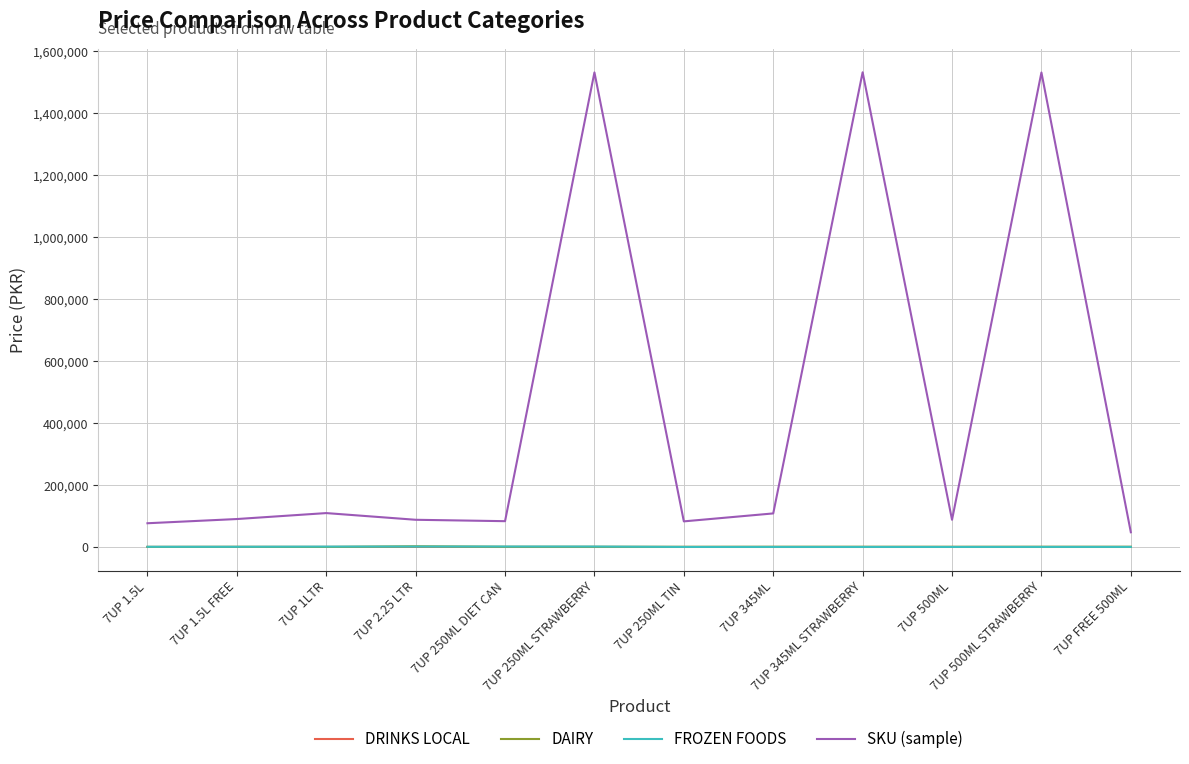

What is the sum of the DAIRY values at 7UP 500ML and 7UP 1.5L?

950